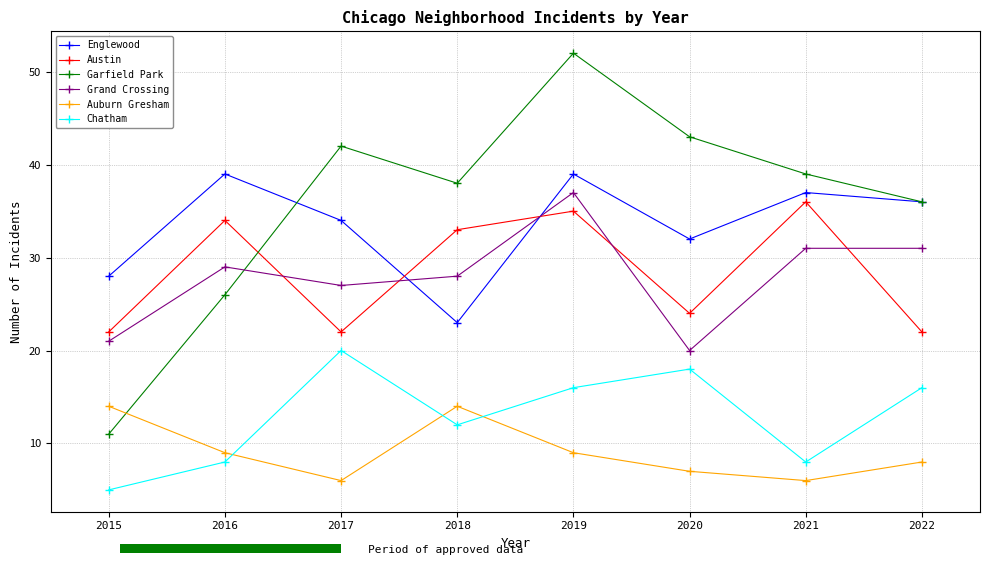

Does the chart contain any negative values?

No